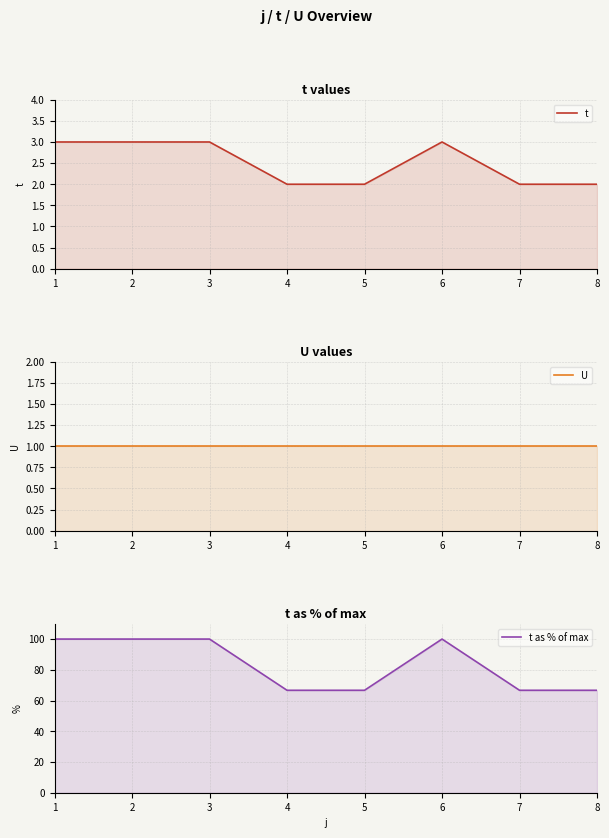

Between 1 and 8, which is larger?

1